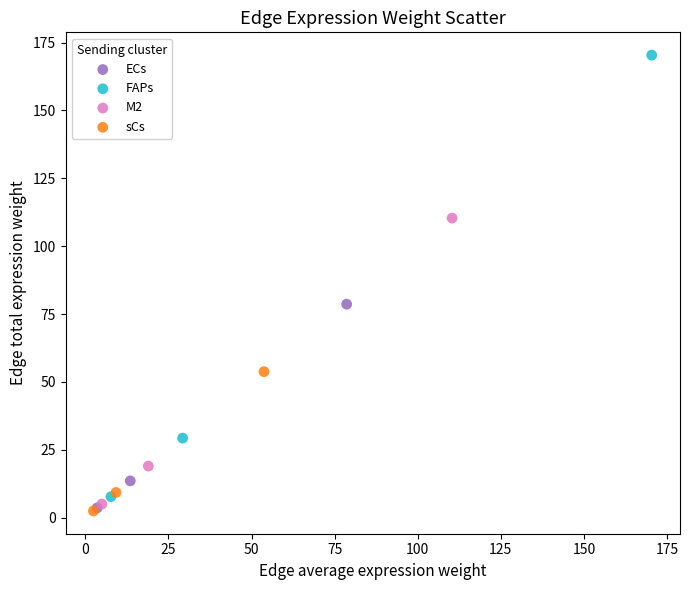

Which series has the widest spread of Y values?

FAPs